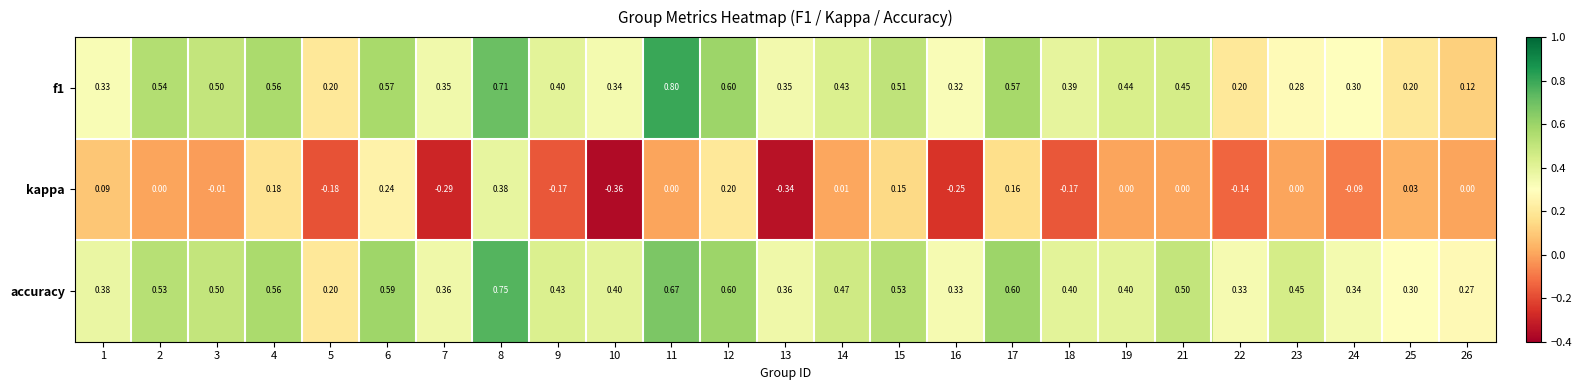

Which series has the largest total across all categories?

accuracy